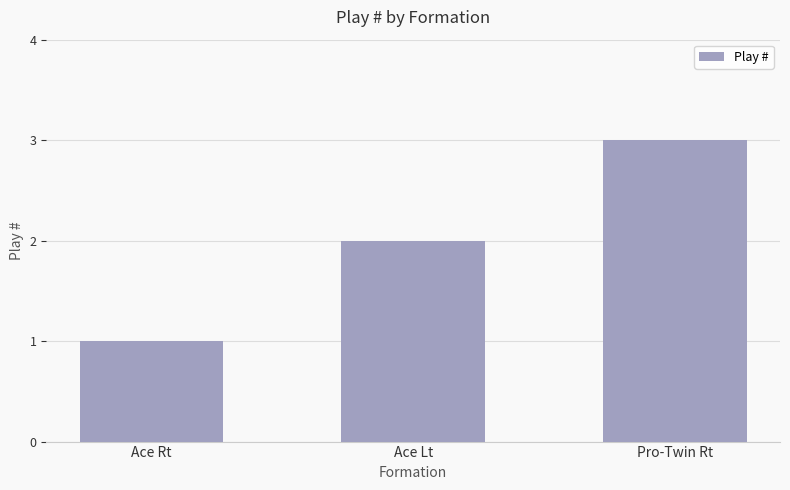

The value at Pro-Twin Rt is 4. True or false?

False